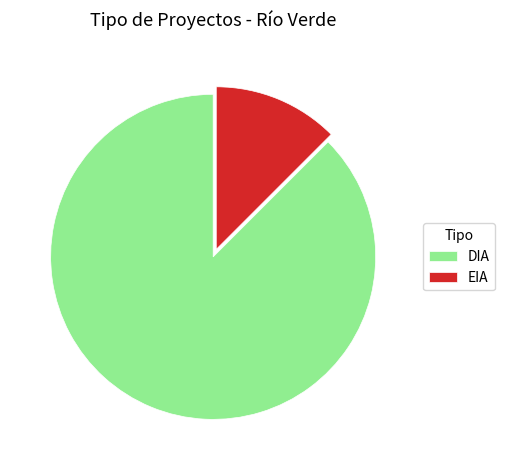

Approximately how many times larger is the value at DIA compared to EIA?

7.0